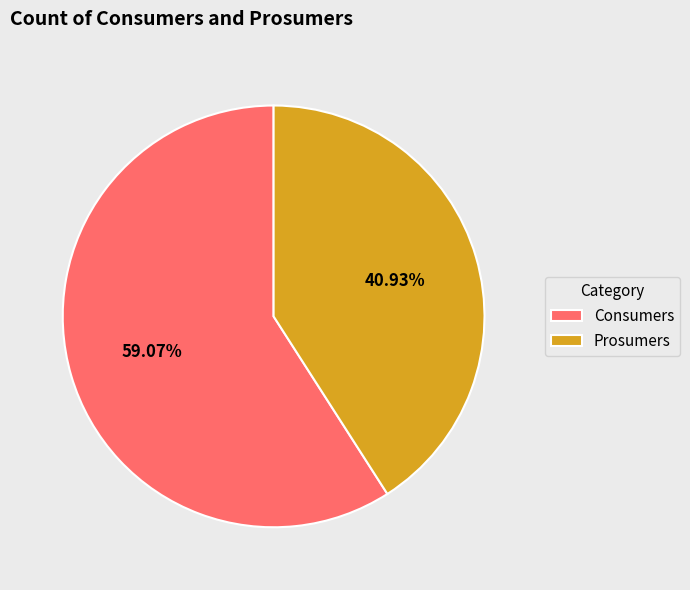

Which has a higher value, Consumers or Prosumers?

Consumers